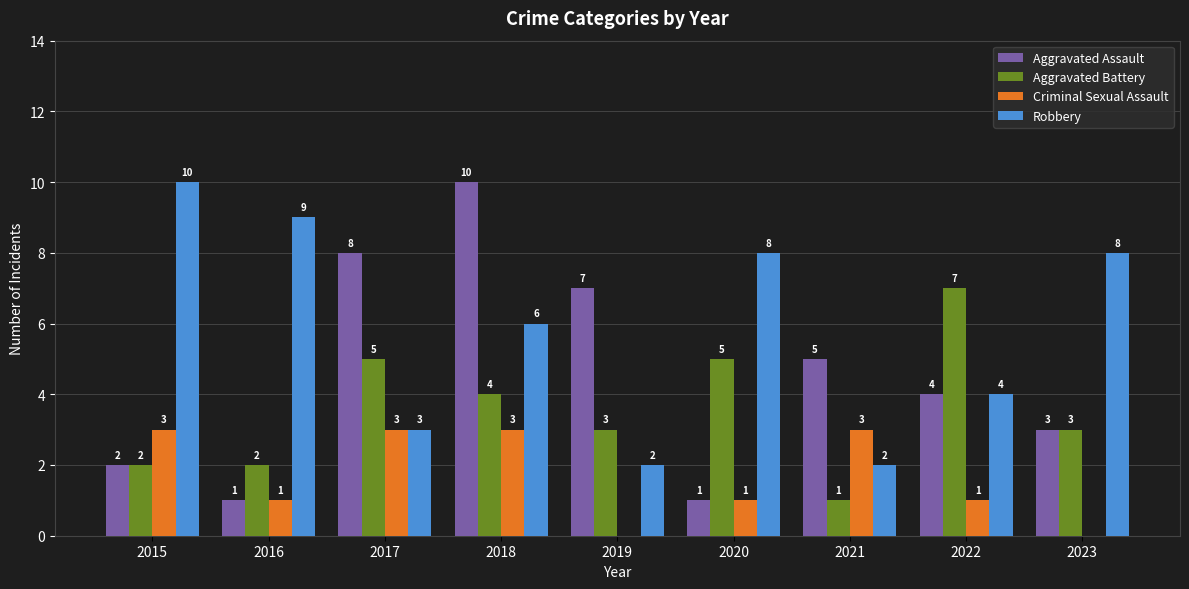

What is the sum of all Aggravated Assault values?

41